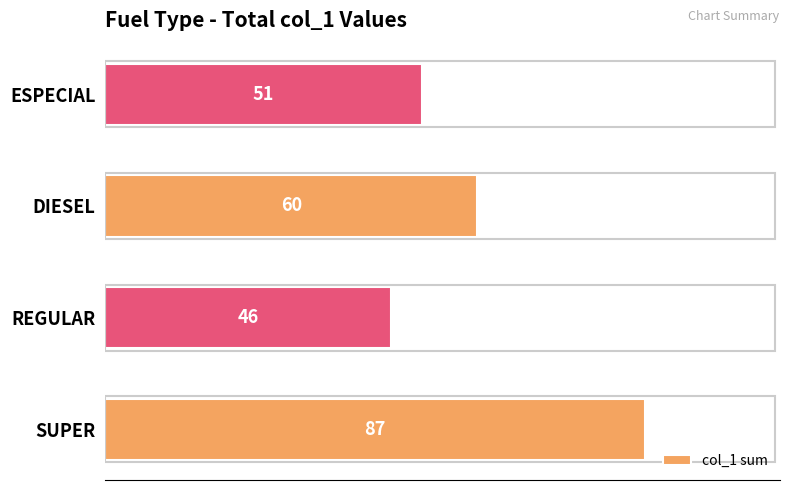

Reading bottom to top, transcribe all the data shown in this chart.

87	46	60	51